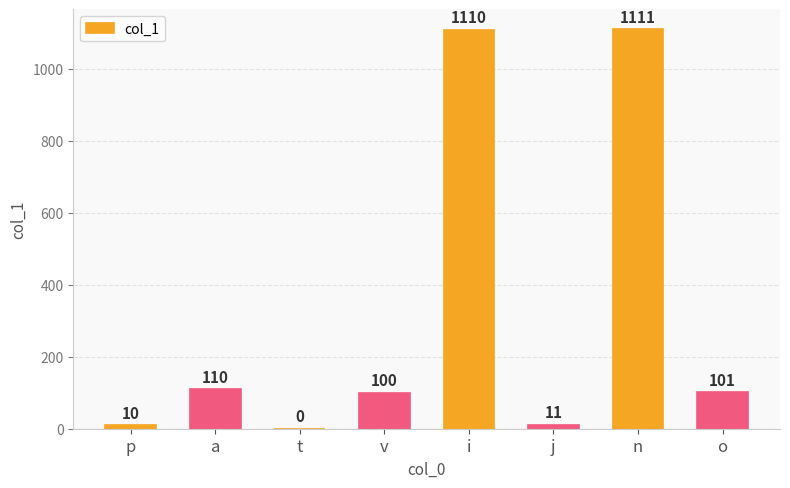

Count the number of data series in this chart.

1